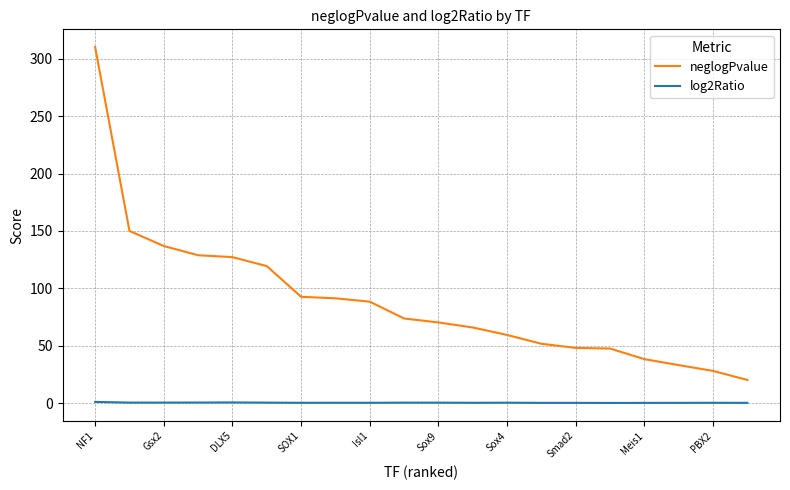

Which series has the largest total across all categories?

neglogPvalue